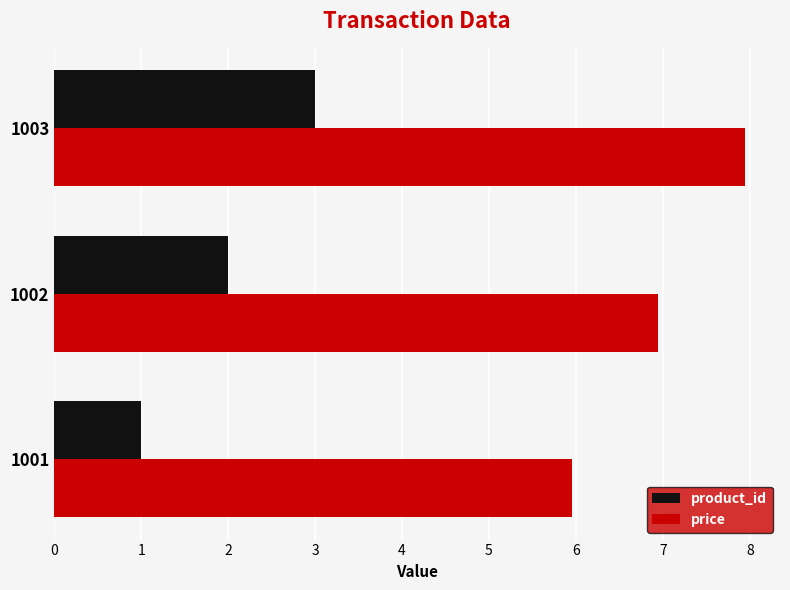

At which label is product_id closest to 2?

1002